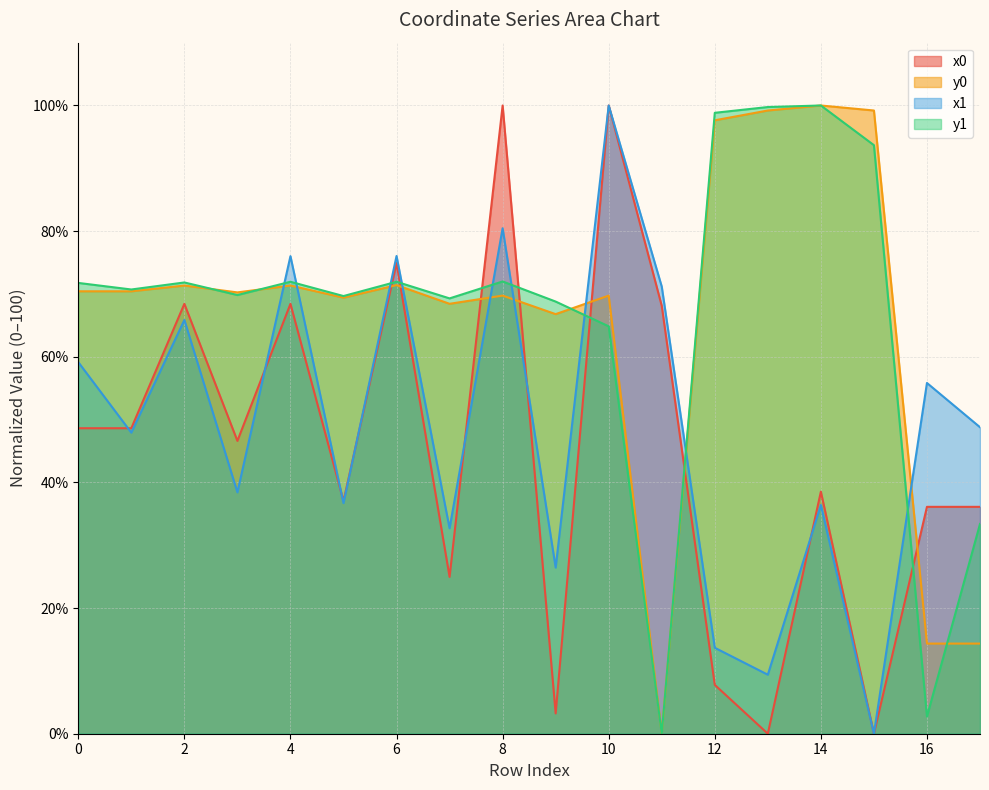

What is the difference between the y0 values at 7 and 8?

1.3